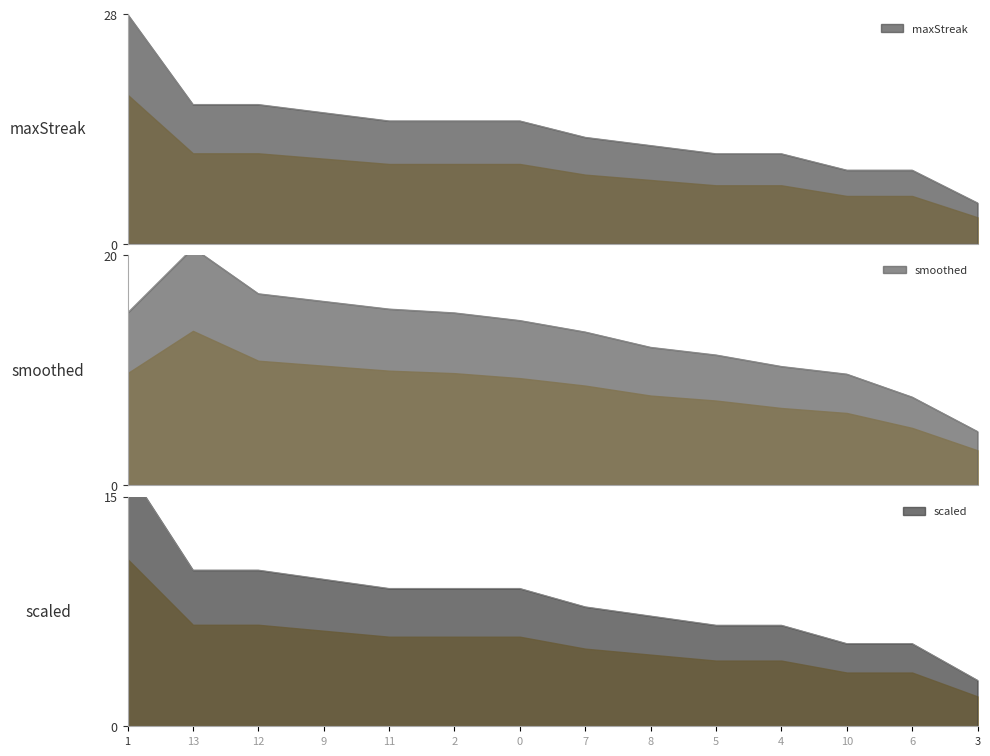

How many values exceed 15?

4